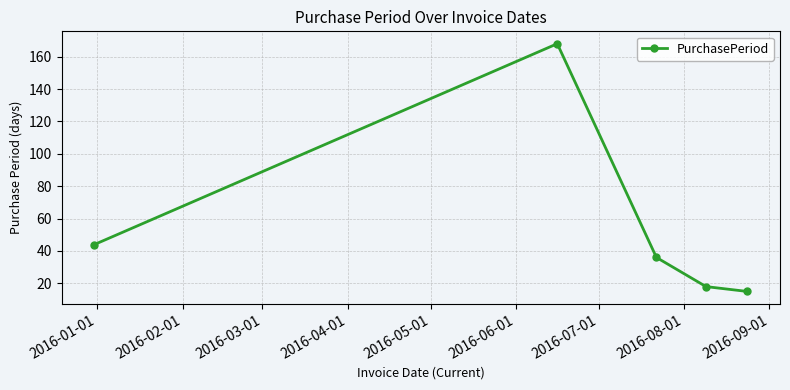

How many data points are less than 36?

2